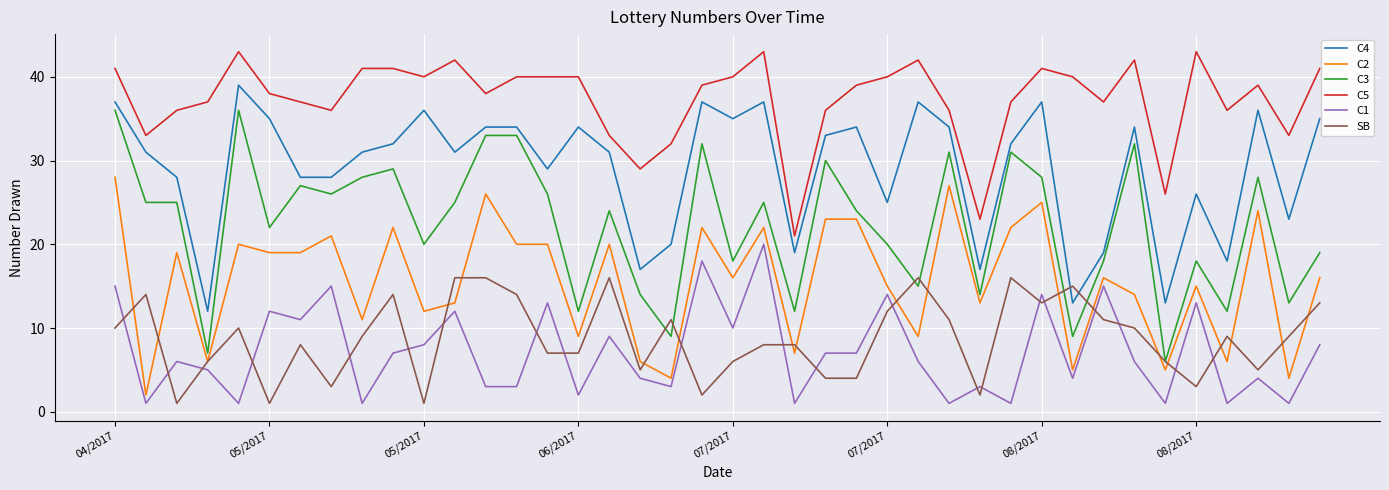

What is the difference between the maximum and minimum values in the C3 series?

30